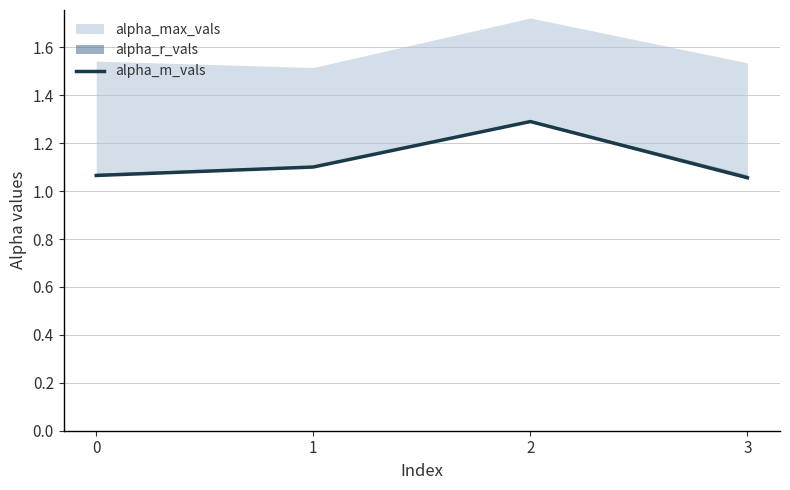

The value at 2 is 1.9. True or false?

False